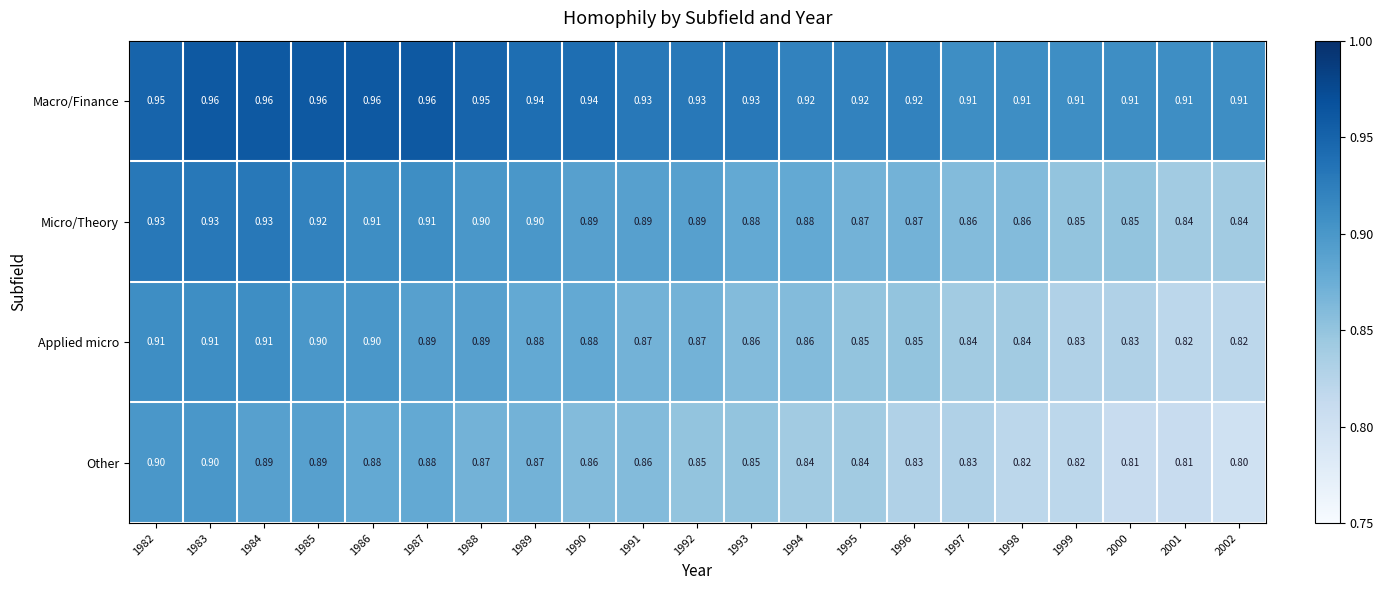

Which series has the largest total across all categories?

Macro/Finance